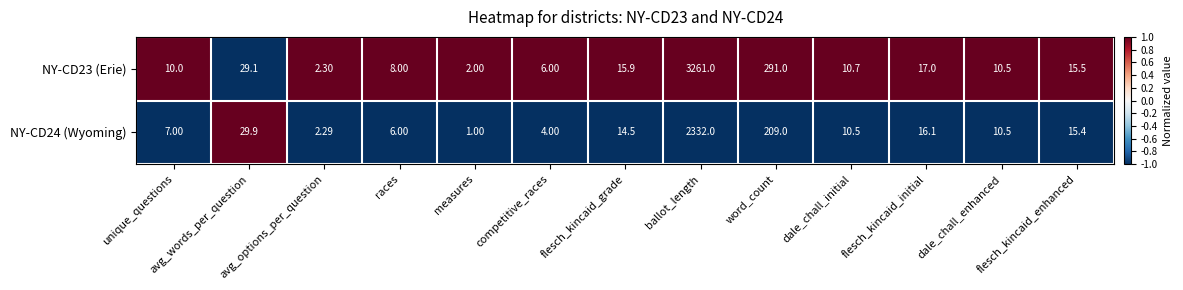

Count the number of categories in the chart.

13